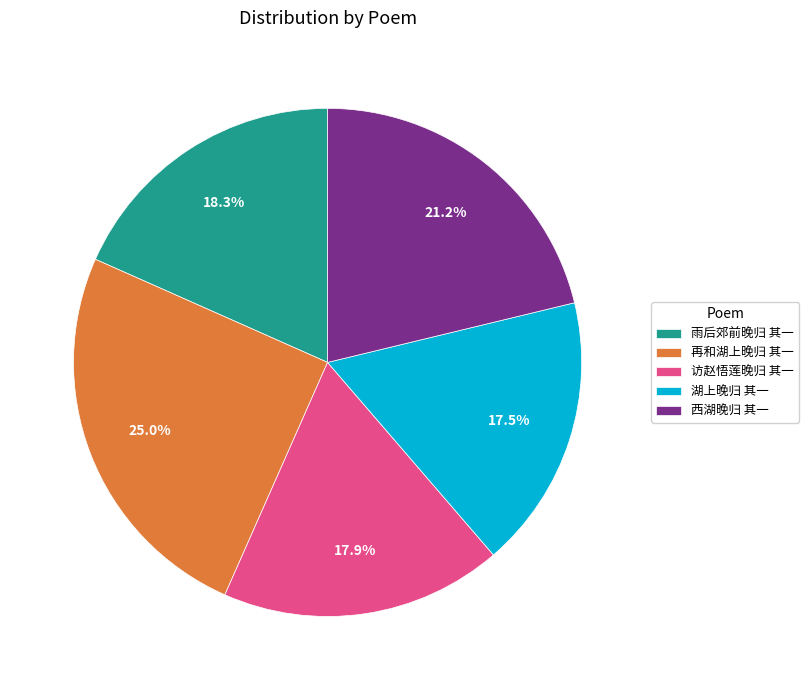

What percentage is the 访赵悟莲晚归 其一 slice, to the nearest percent?

18%